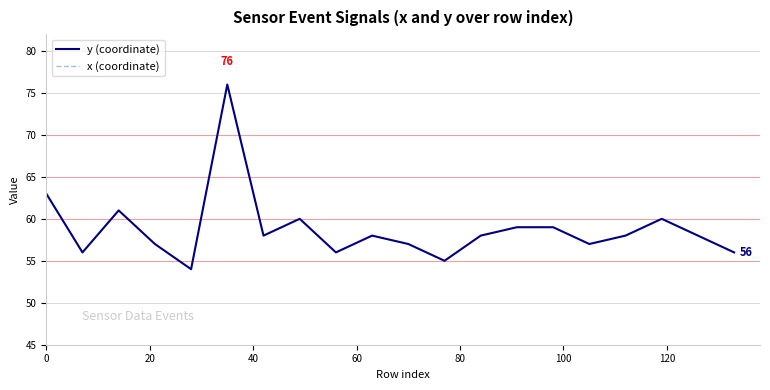

What is the highest value of the x (coordinate) series?

202